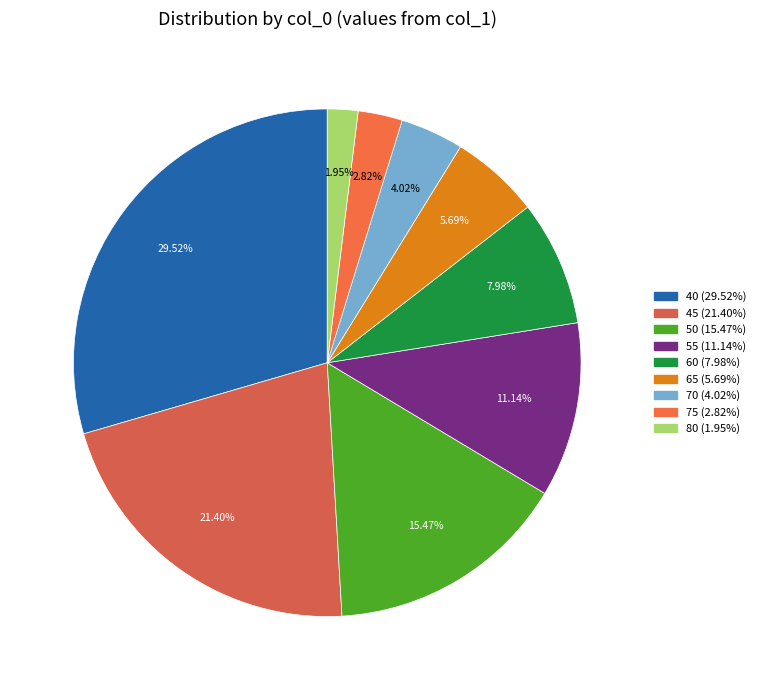

Count the number of slices in the pie.

9